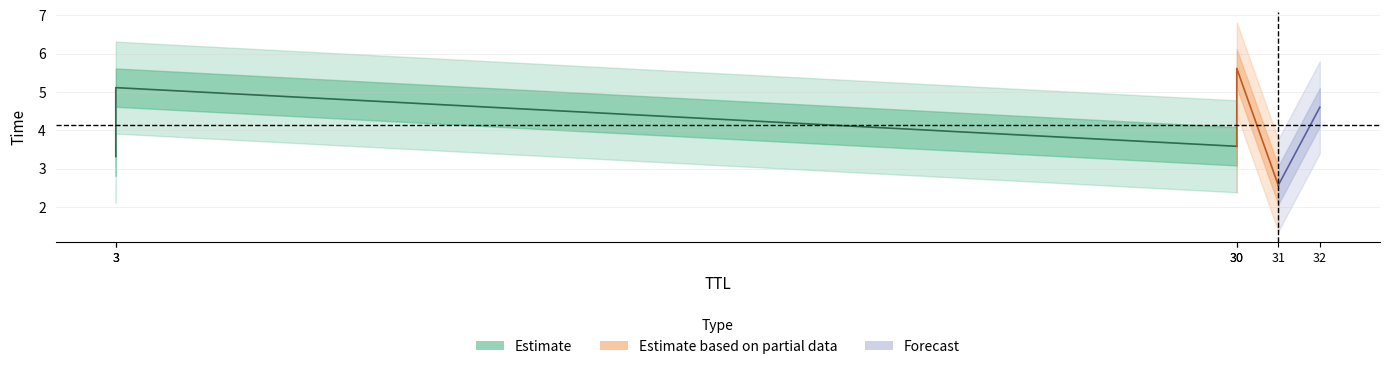

At which category does the chart reach its minimum across all series?

31